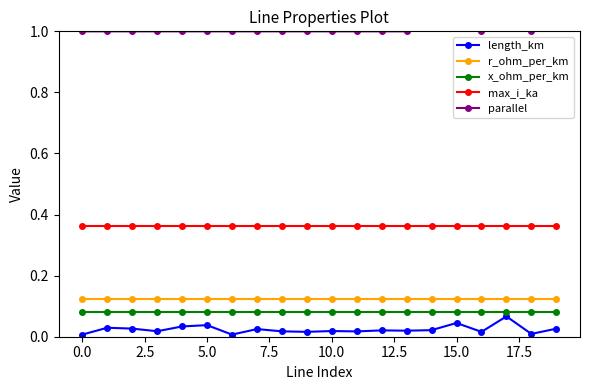

True or false: x_ohm_per_km and max_i_ka cross at least once.

False